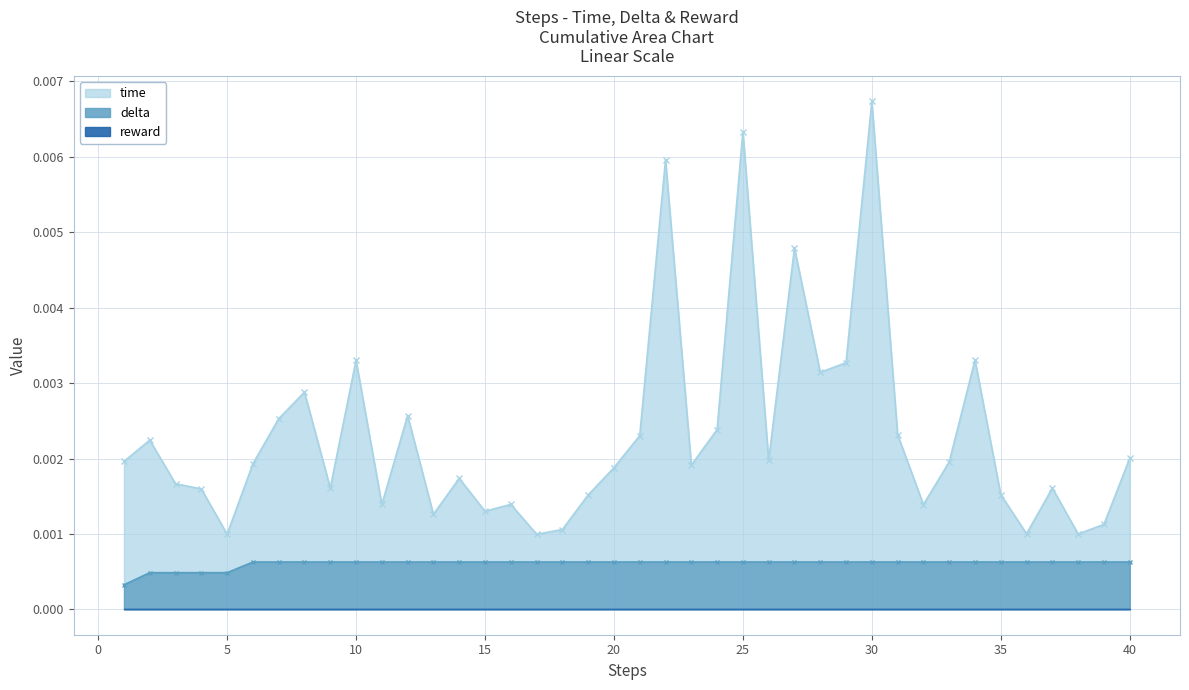

What is the sum of all time values?

0.1